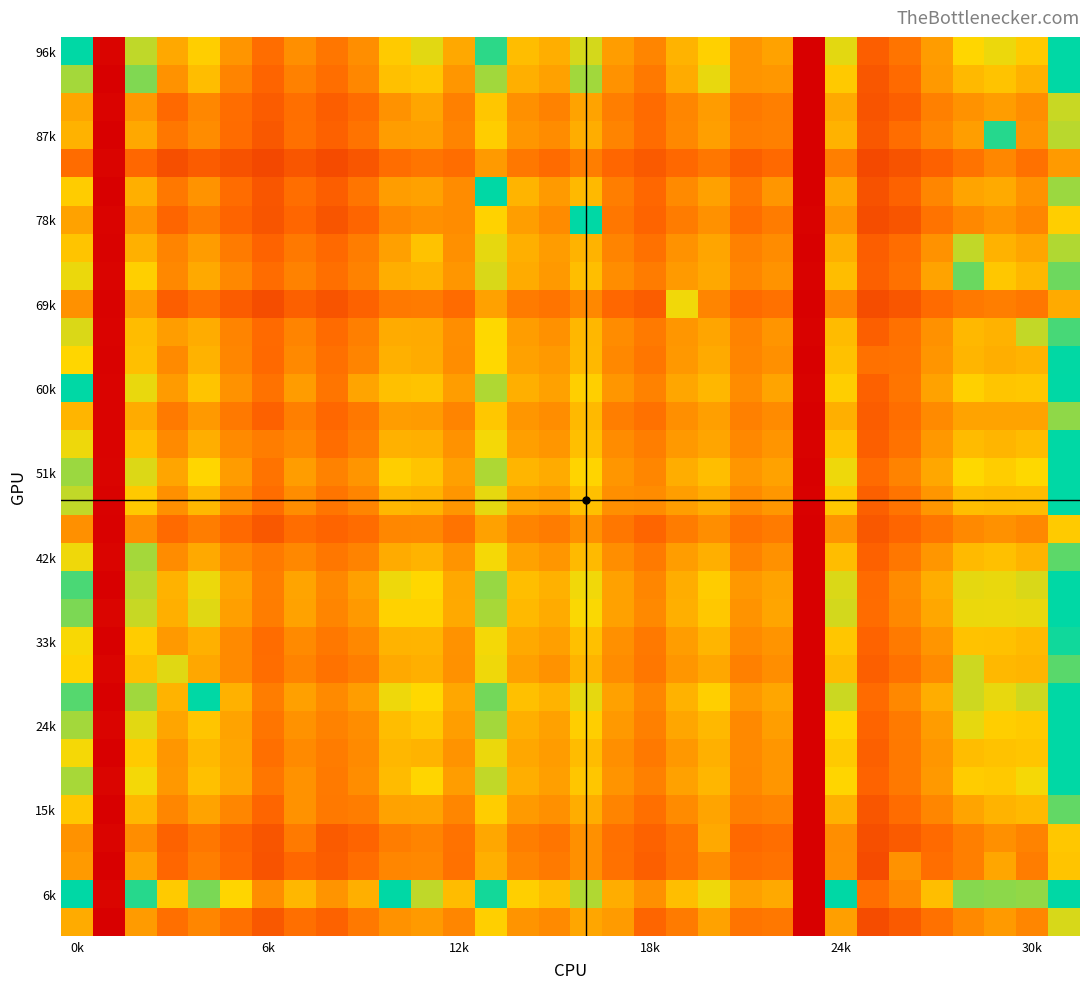

How many series are shown in this chart?

32